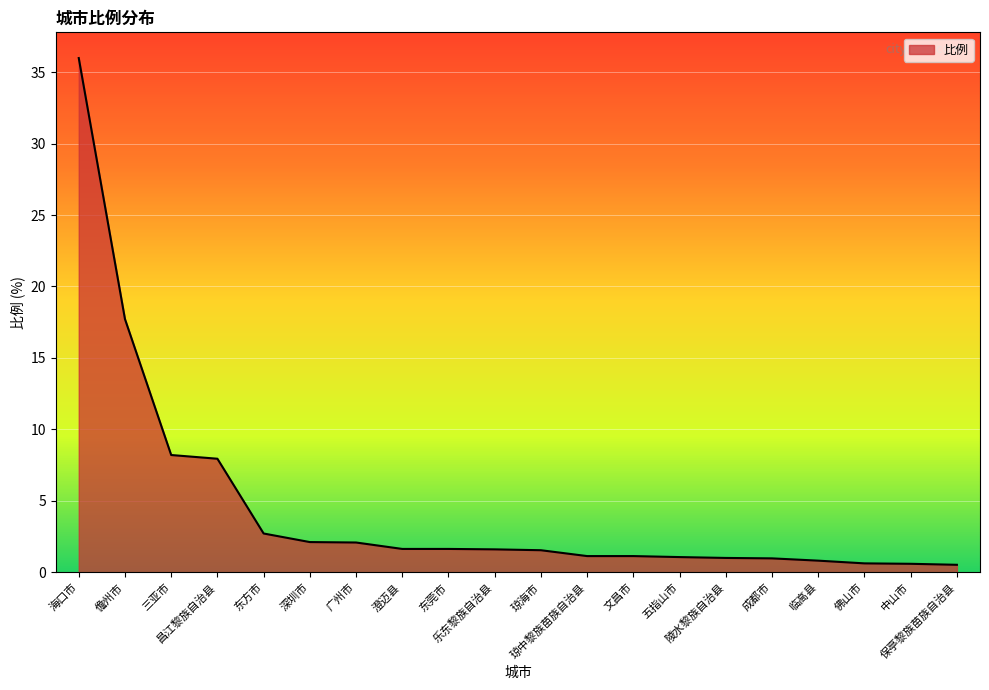

What is the maximum value shown in the chart?

36.0